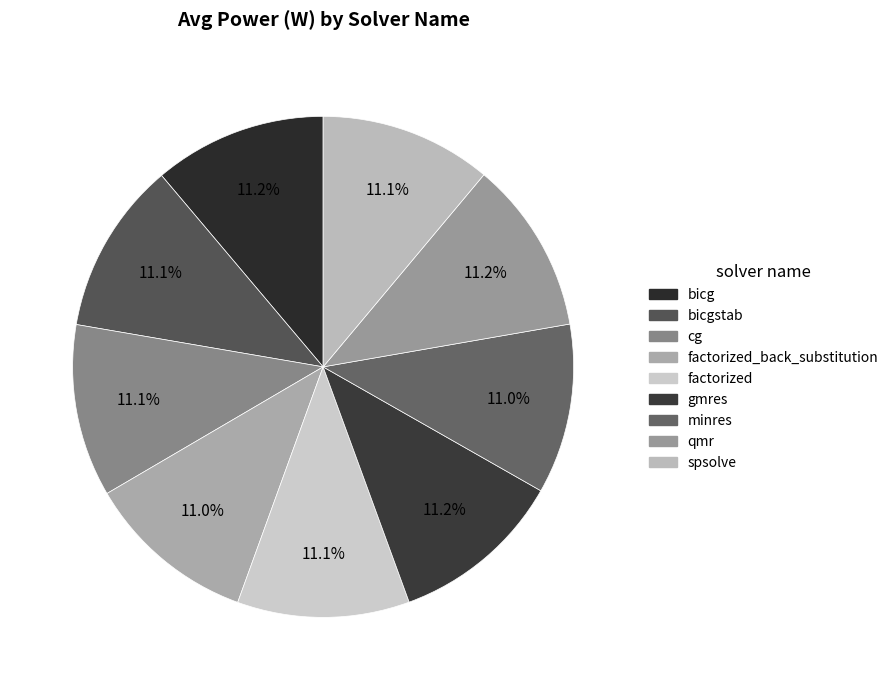

Is there any slice that represents more than half of the pie?

No